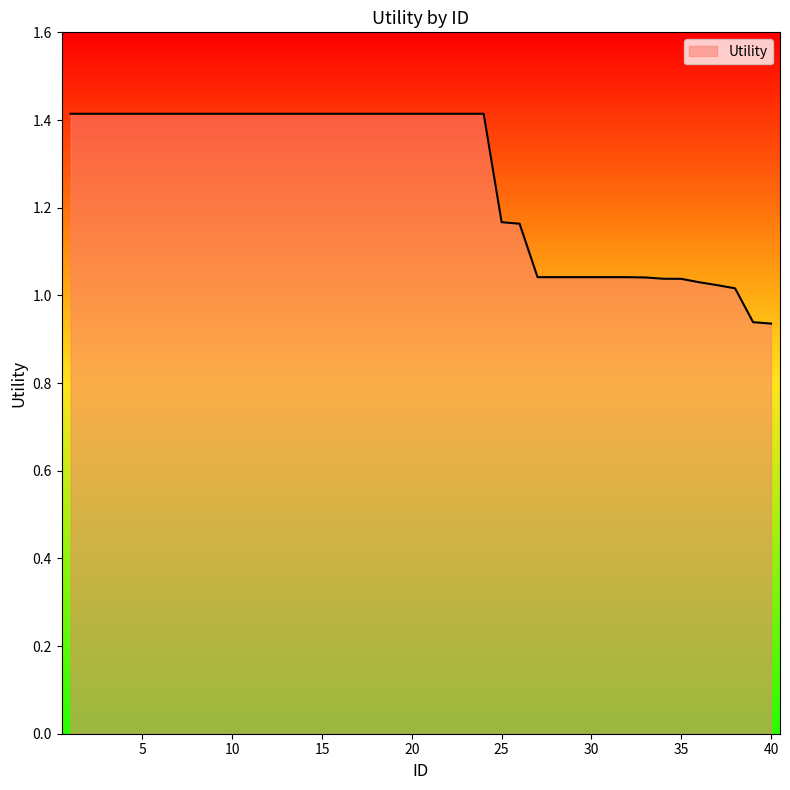

What is the maximum value shown in the chart?

1.4